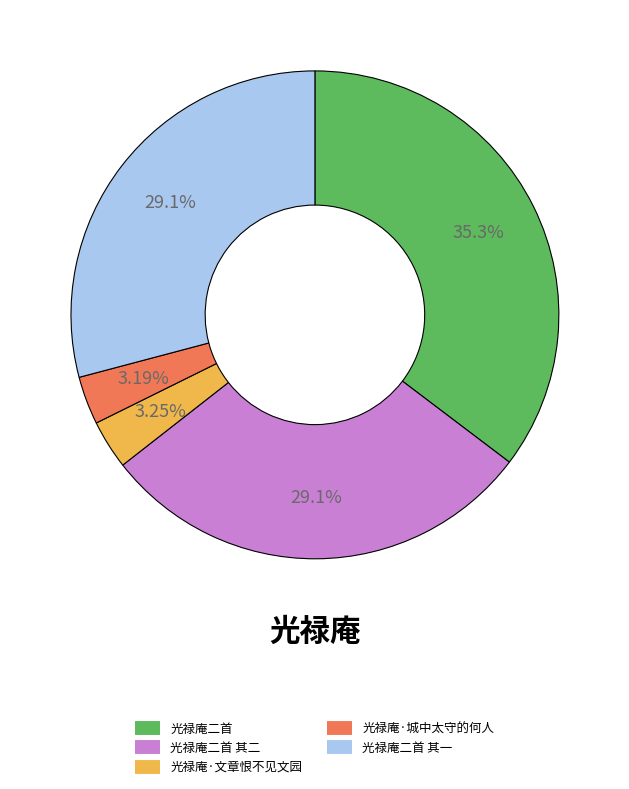

To the nearest percent, what is the average slice percentage?

20%